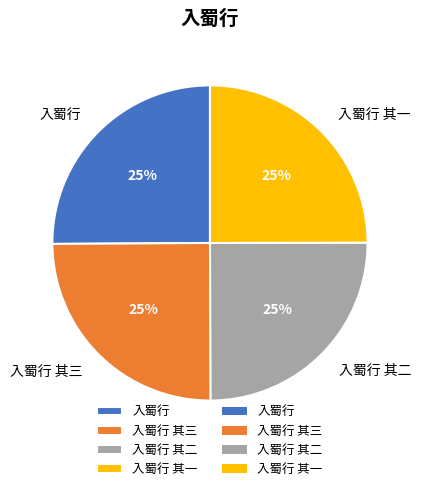

What is the ratio of the value at 入蜀行 其三 to the value at 入蜀行 其一?

1.0